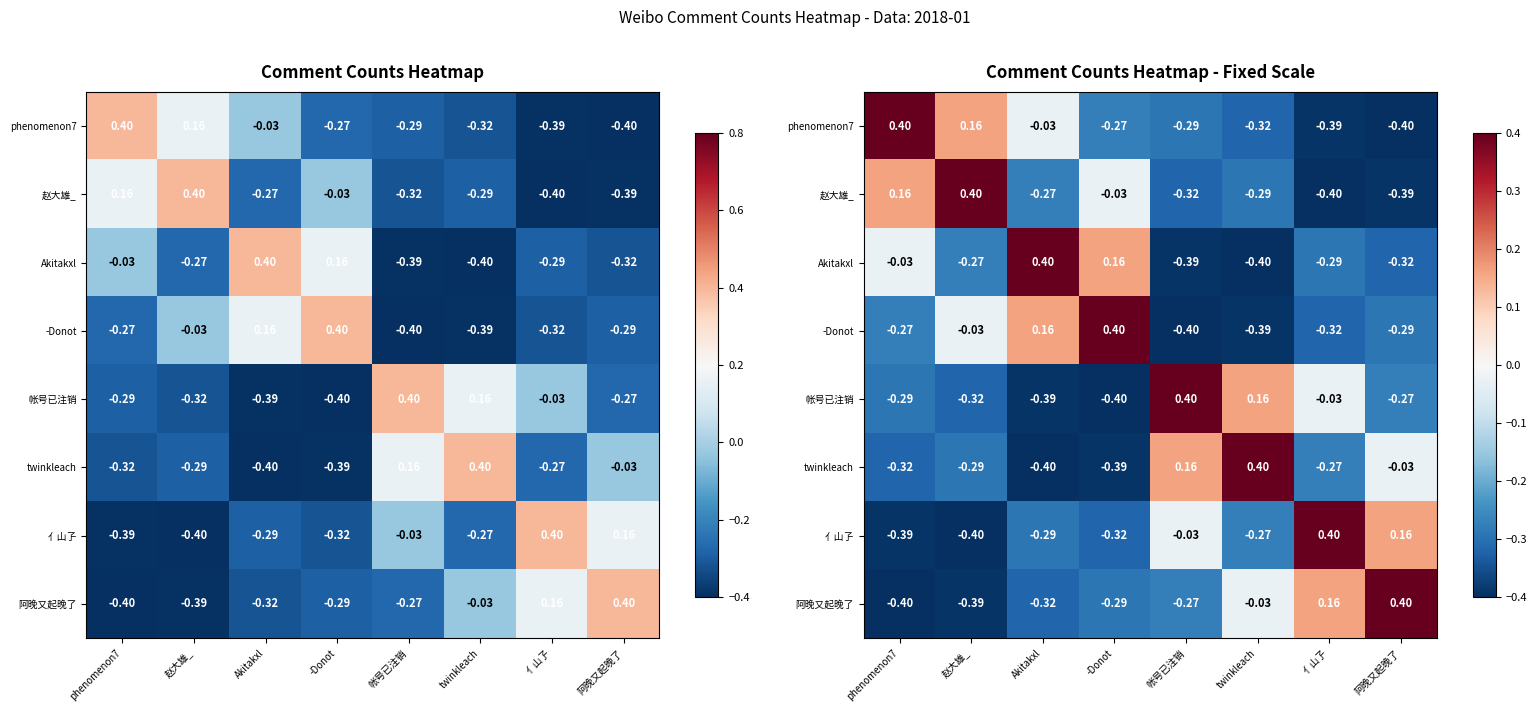

Is the value of 赵大雄_ at 亻山孒 greater than the value of -Donot at 亻山孒?

No